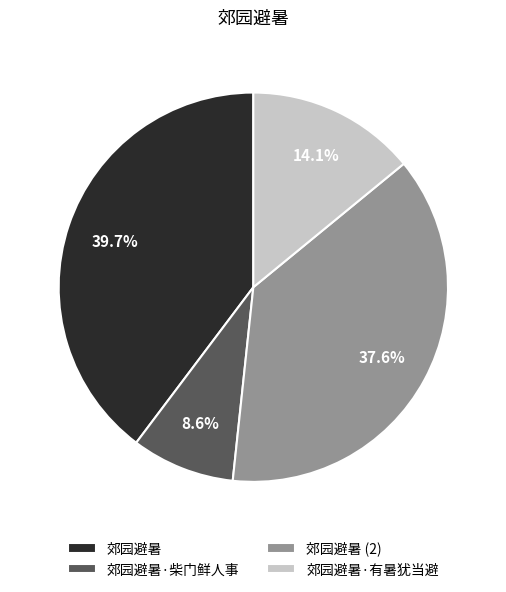

To the nearest percent, what is the difference between the largest and smallest slice percentages?

31%